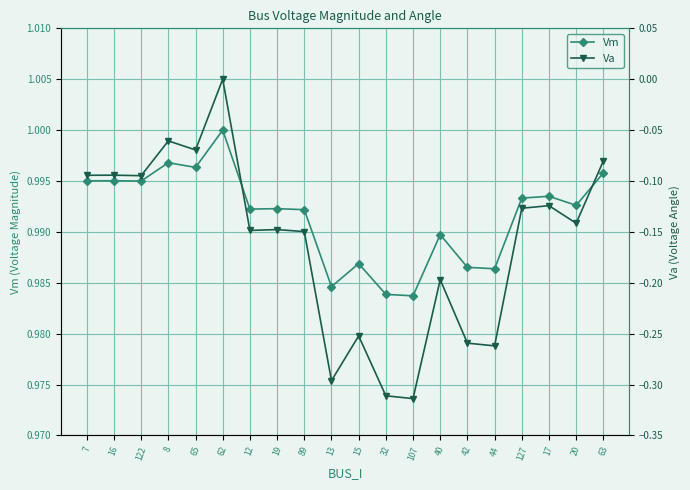

At how many categories does at least one series exceed 0?

20